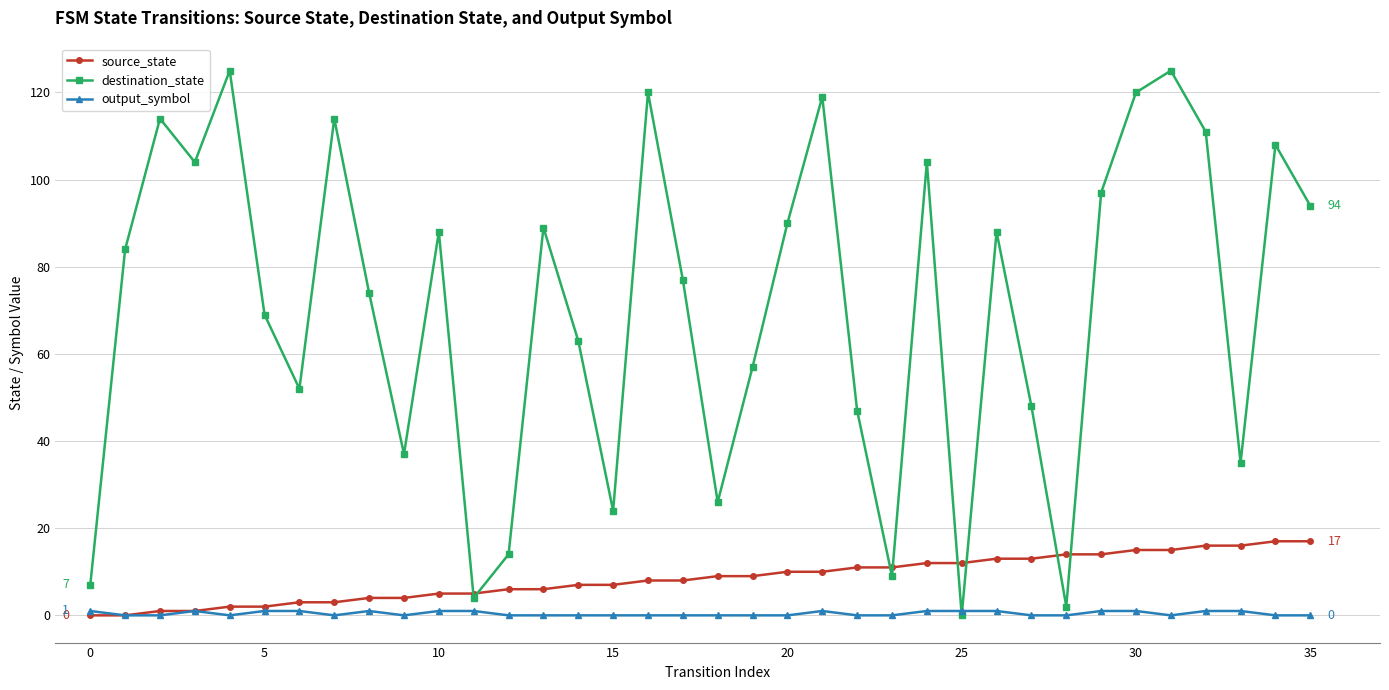

Count the number of categories in the chart.

36